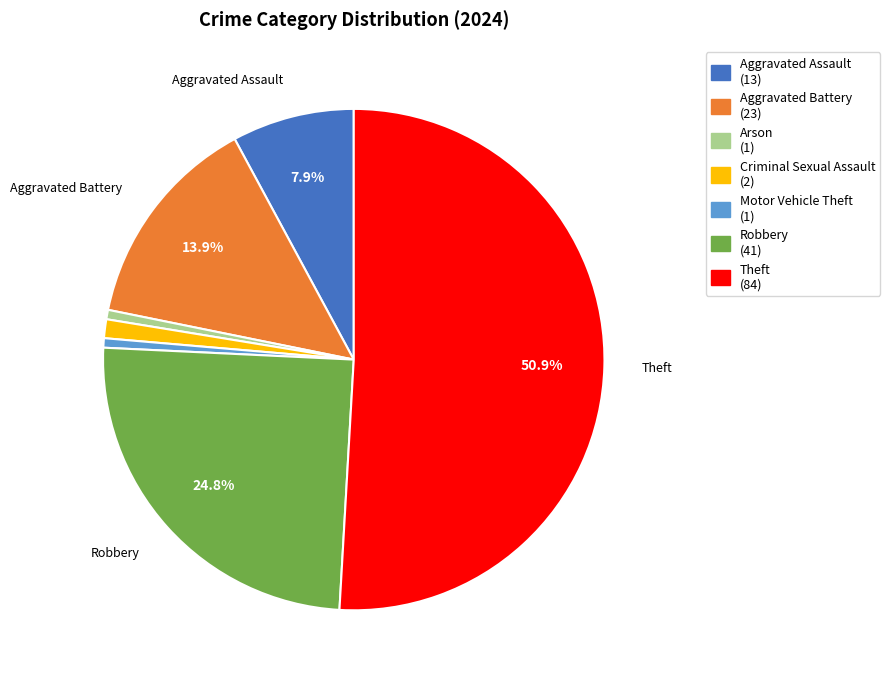

Is there a majority slice in this chart?

Yes